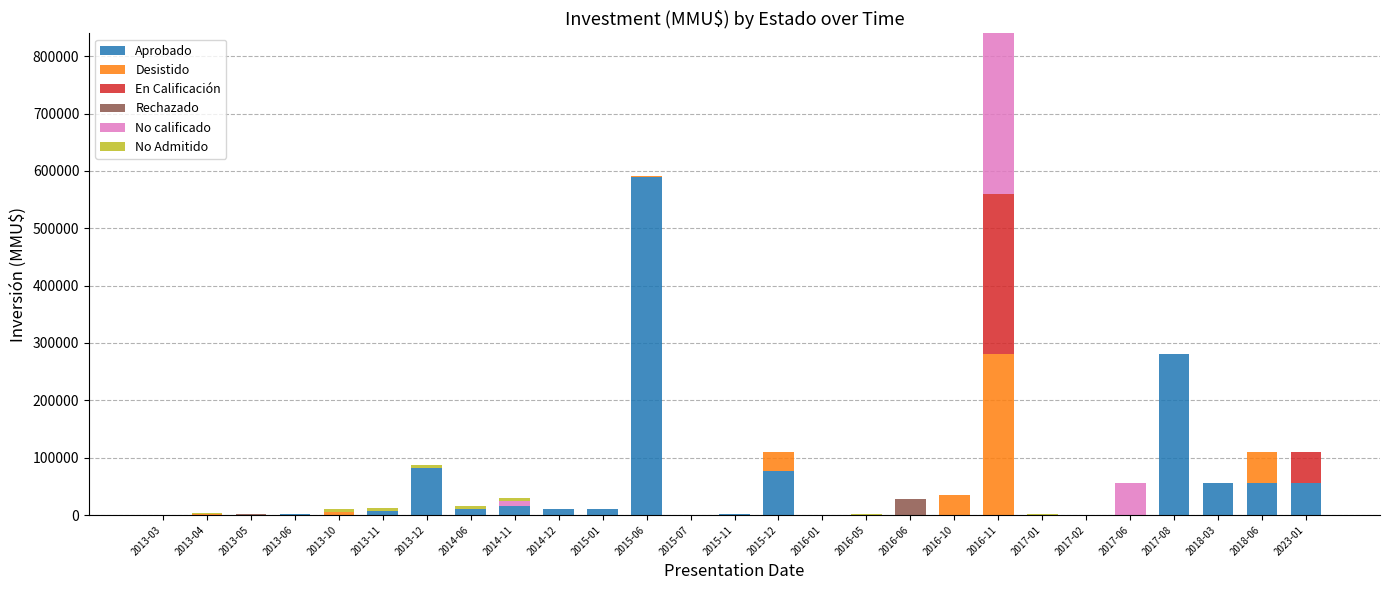

What is the maximum value for Aprobado?

590000